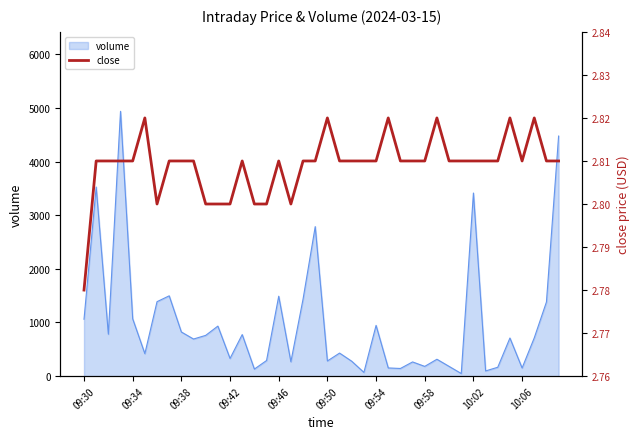

Which has a higher value, 31 or 19?

31